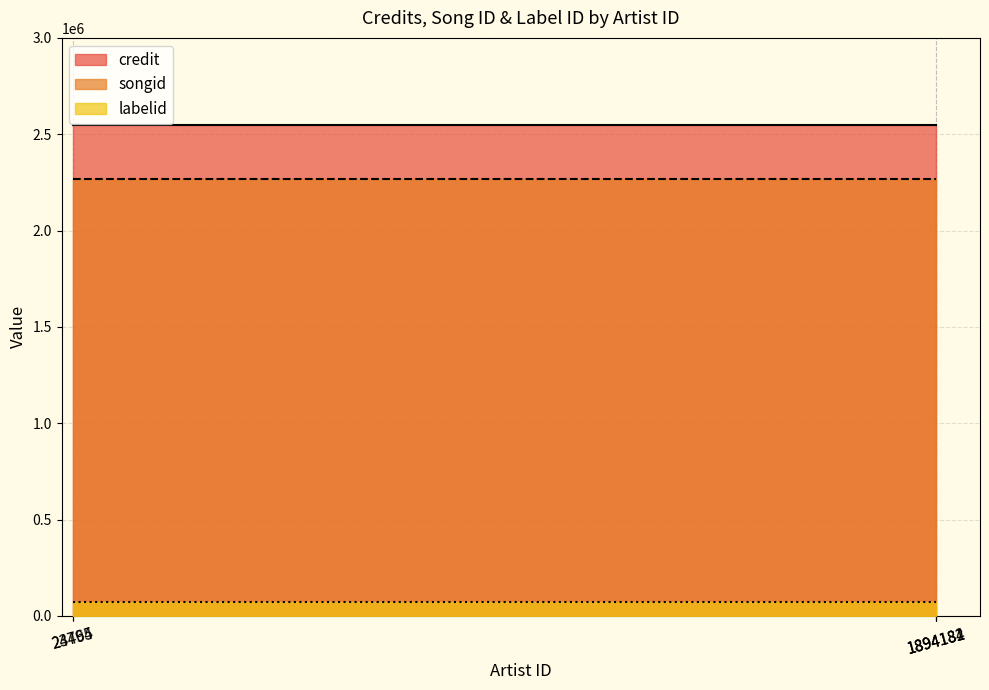

How many lines are shown in the chart?

3